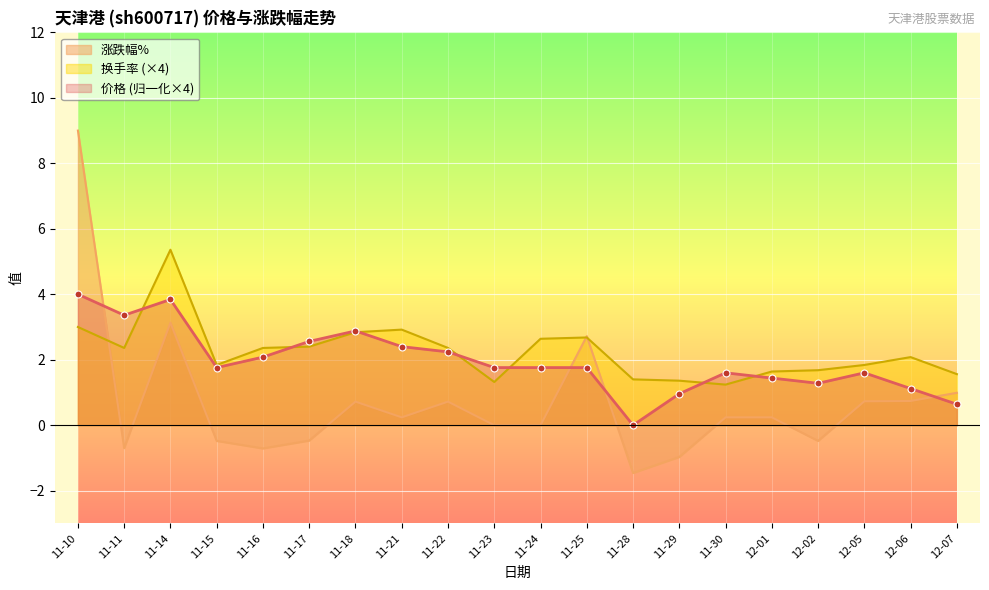

Is the value of 换手率 at 11-25 greater than the value of 涨跌幅% at 11-10?

No